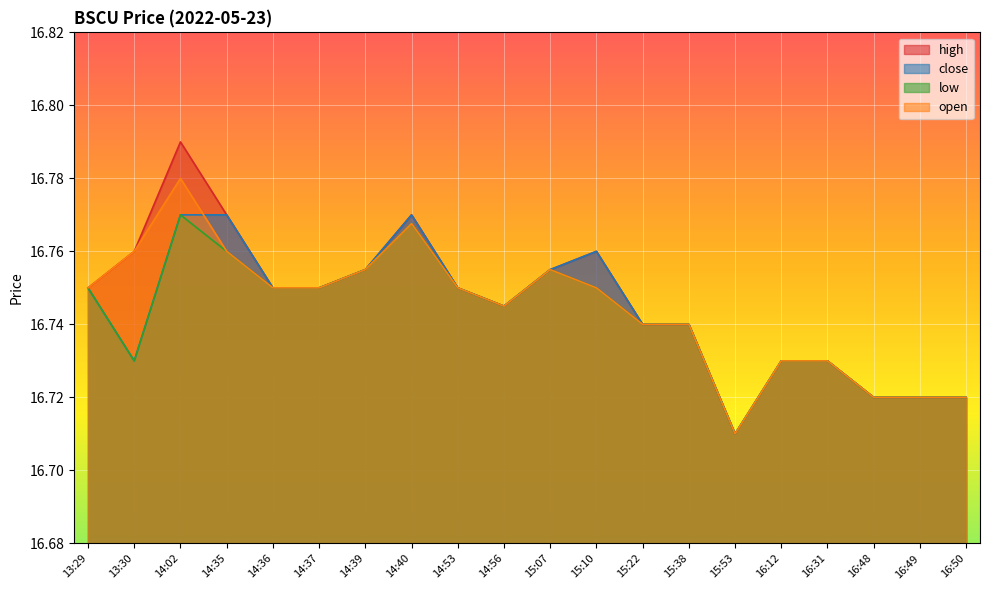

Read the close value at 13:30.

16.7